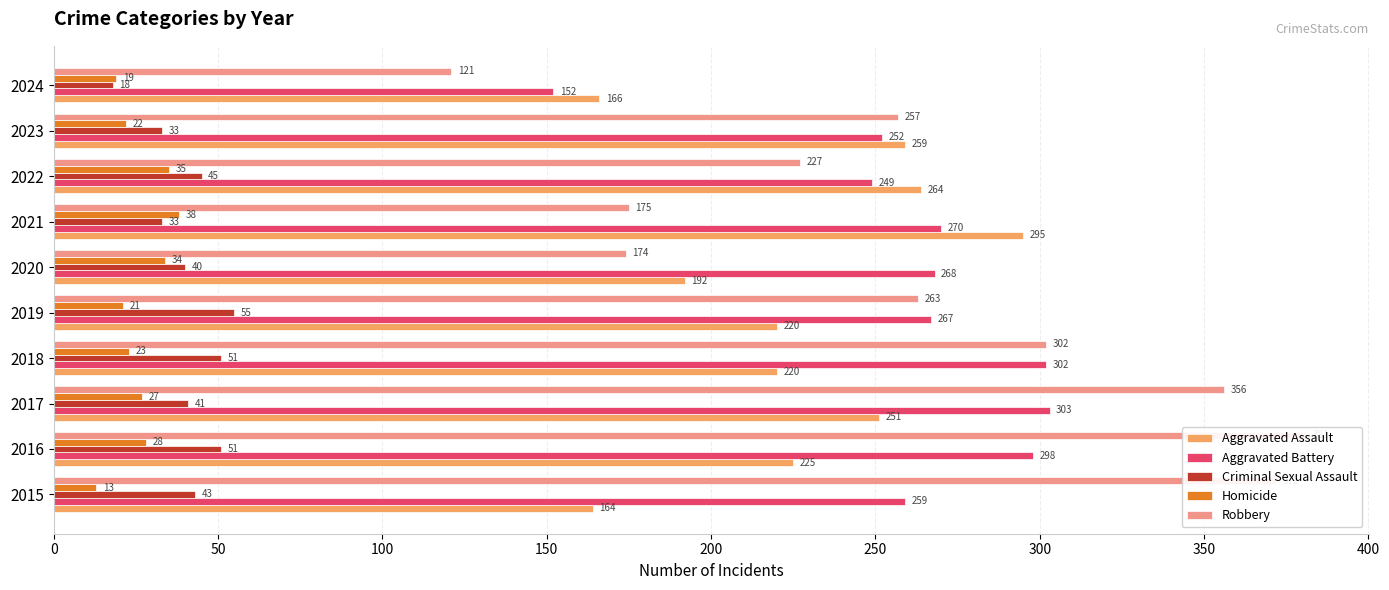

Which series changed the most between 50 and 450?

Robbery